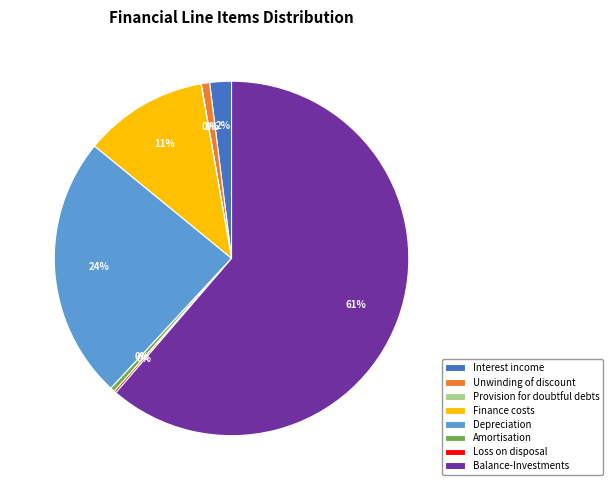

What percentage is the Depreciation slice, to the nearest percent?

24%